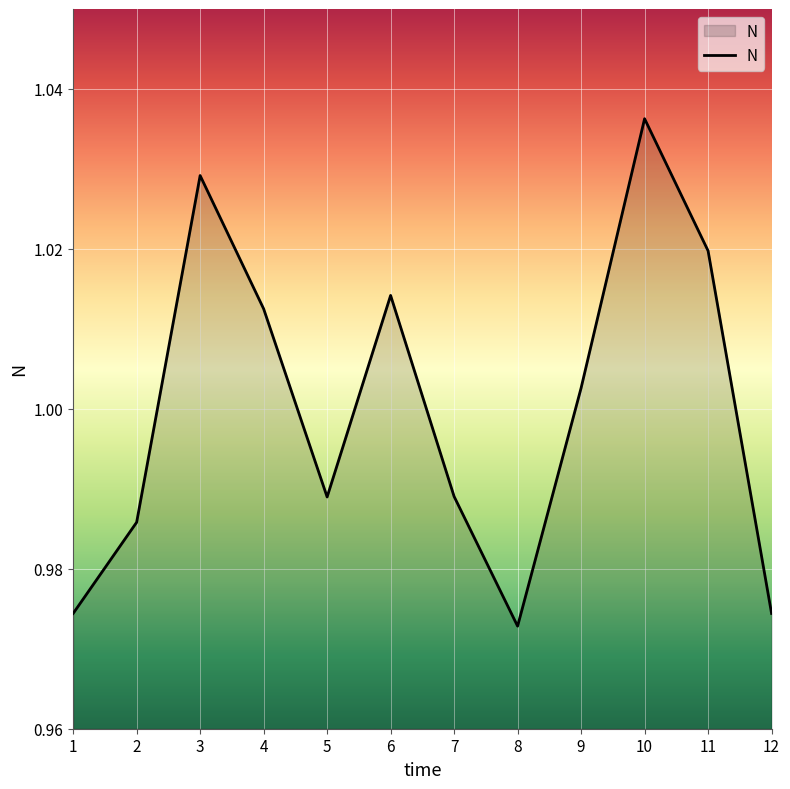

Which has a higher value, 11 or 2?

11